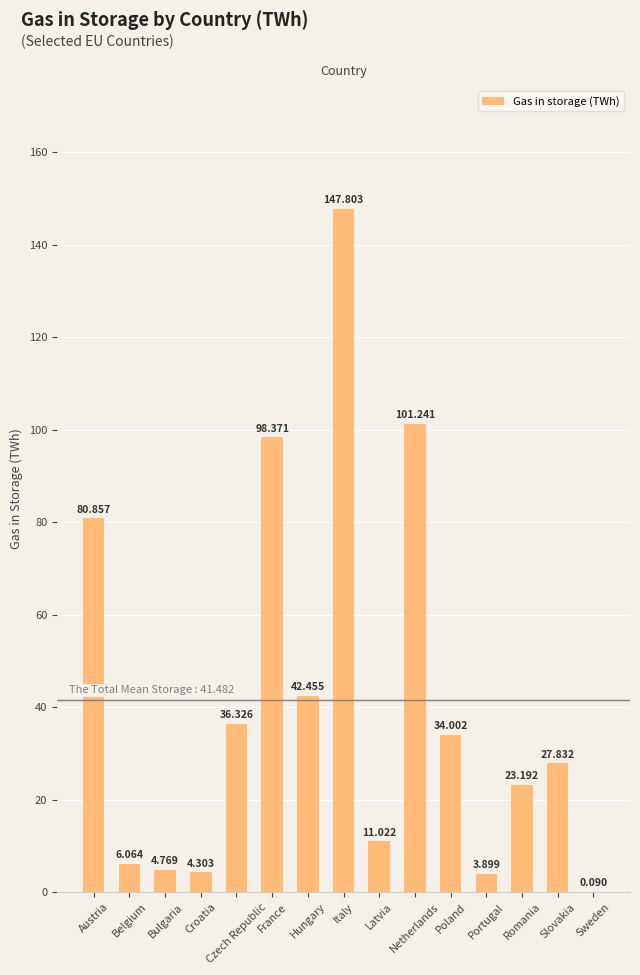

What is the ratio of the value at Latvia to the value at Poland?

0.3